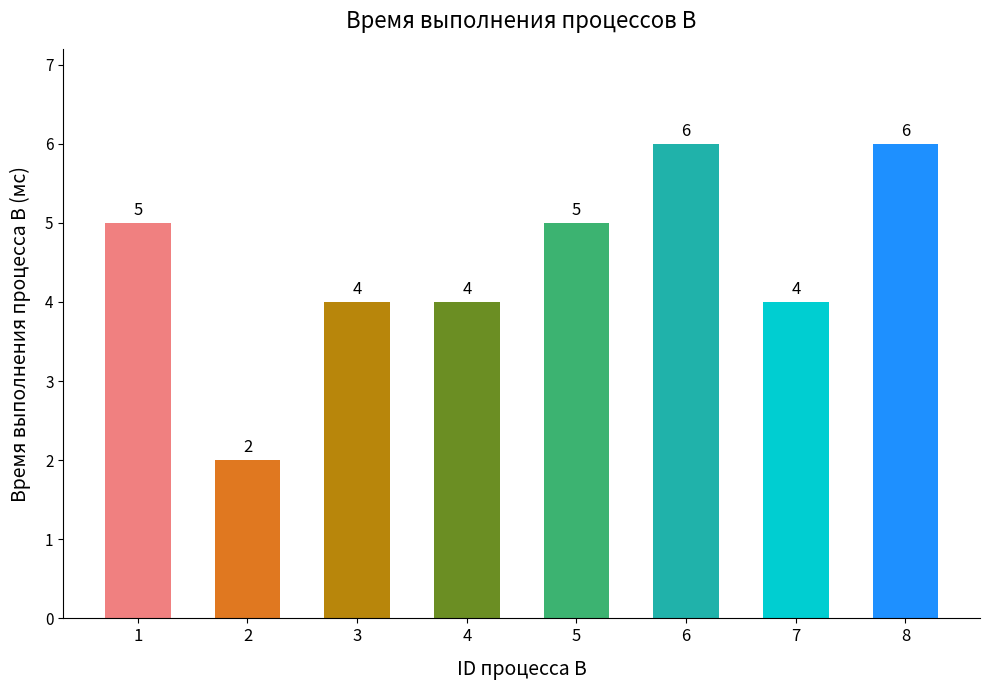

How many bars are there in total?

8